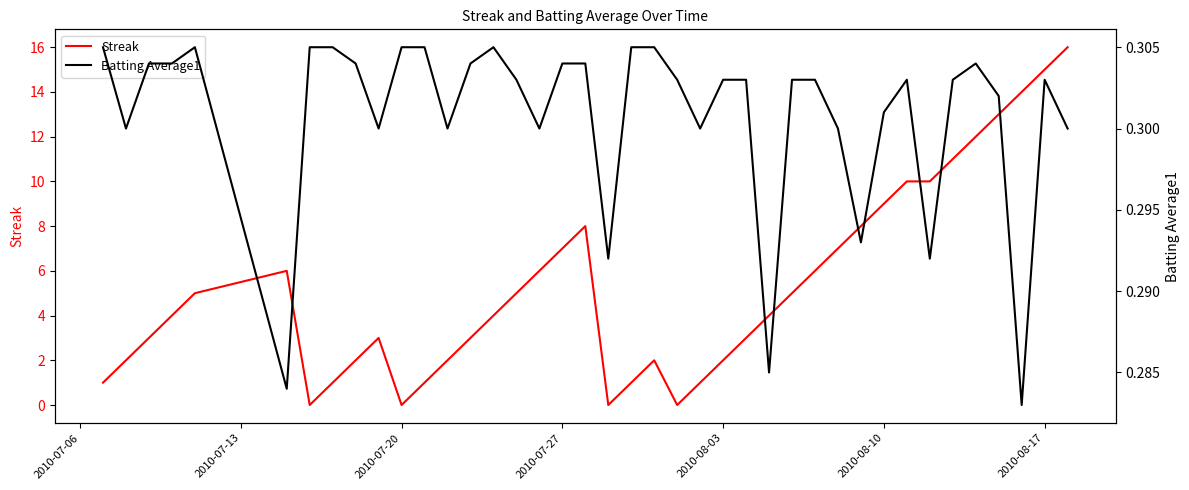

How many interior local peaks does the Batting Average1 series have?

5